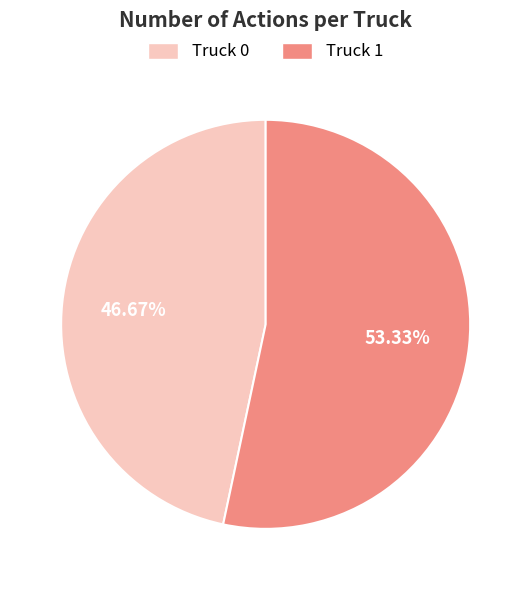

To the nearest percent, what is the difference between the largest and smallest slice percentages?

7%